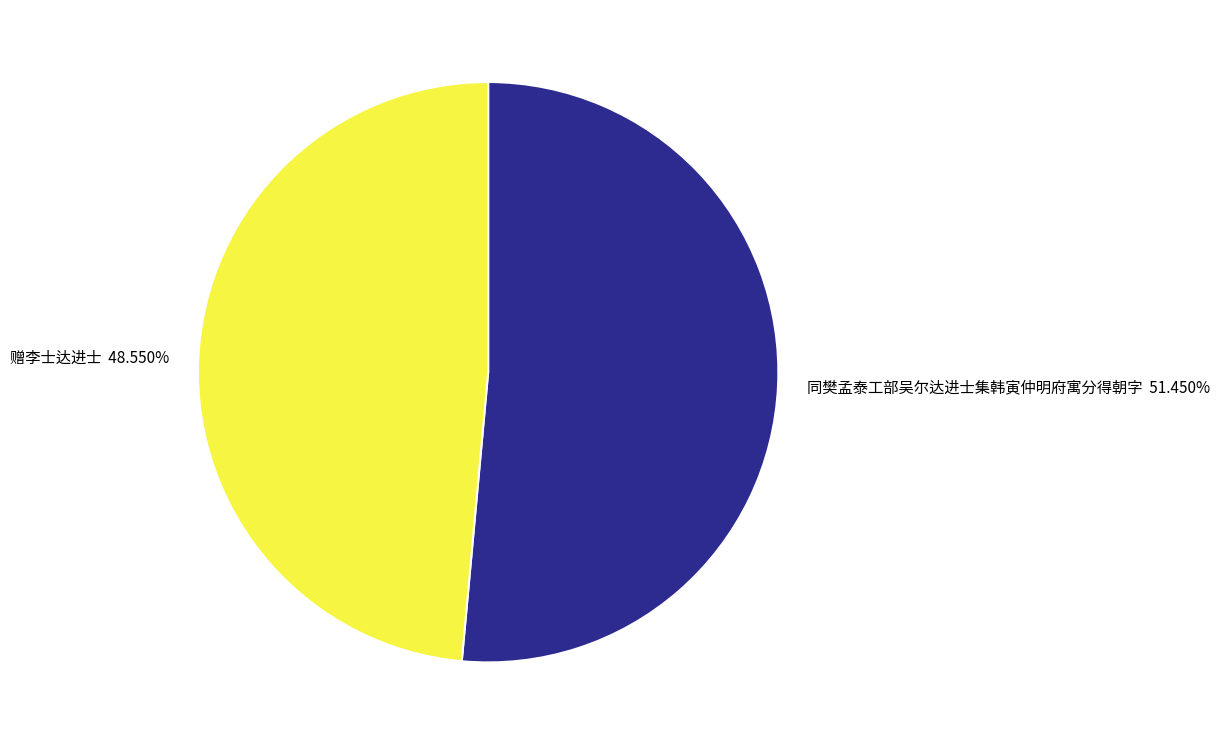

Rank the categories by value from lowest to highest.

赠李士达进士, 同樊孟泰工部吴尔达进士集韩寅仲明府寓分得朝字